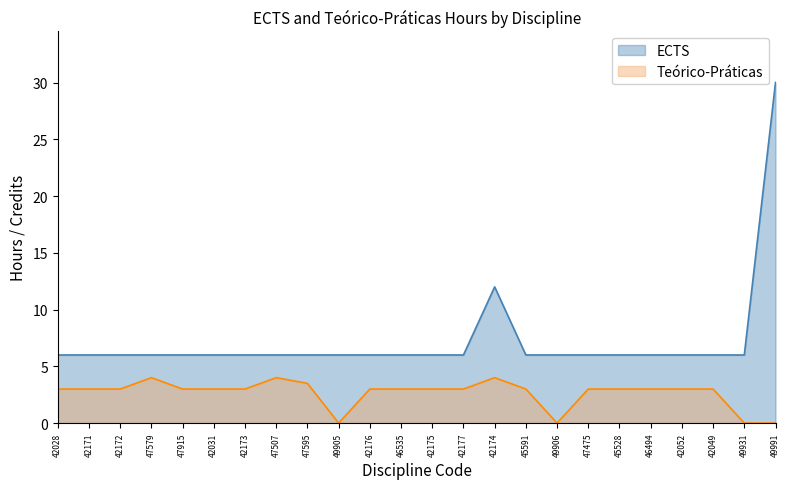

Between 45591 and 42049, which series saw the biggest shift?

ECTS